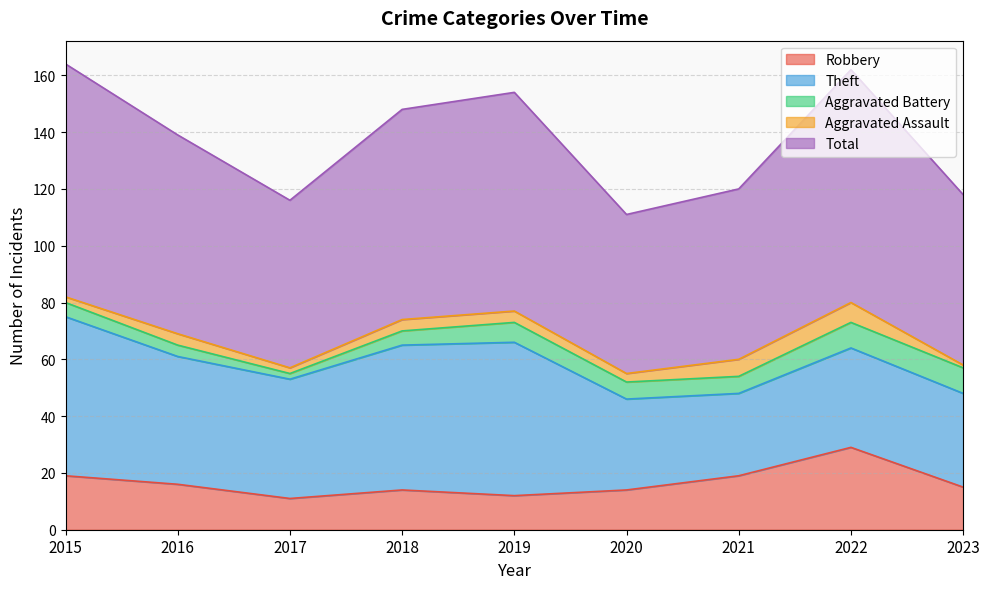

Between 2015 and 2023, which is larger?

2015